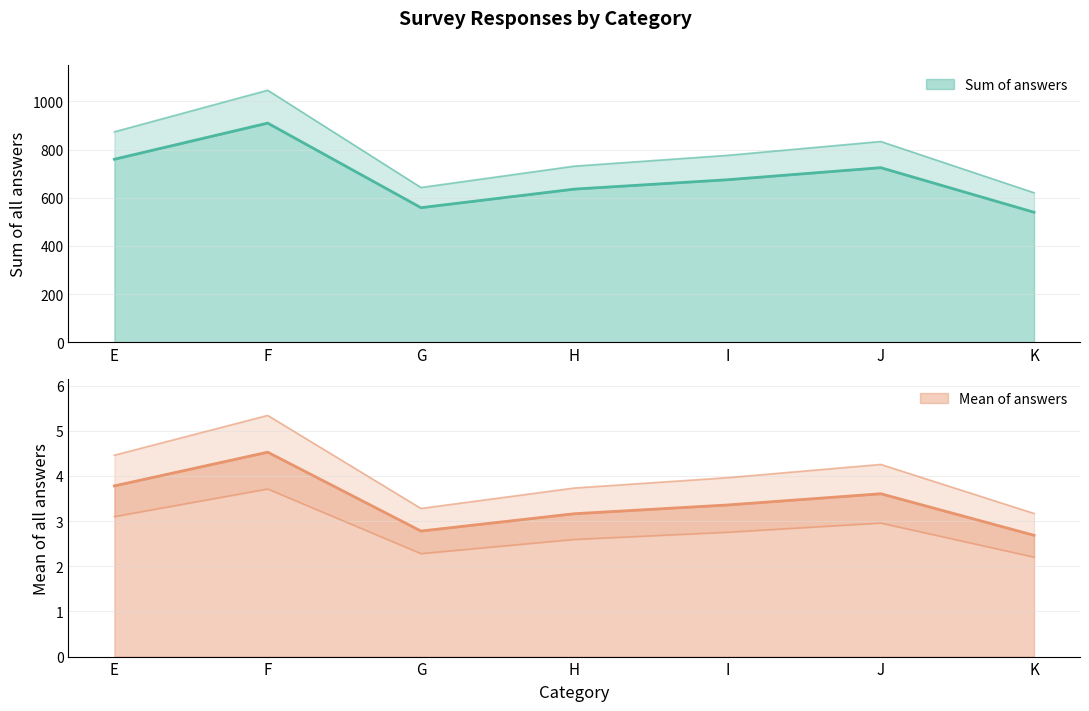

Is it true that Sum of answers equals 4.7 at I?

False